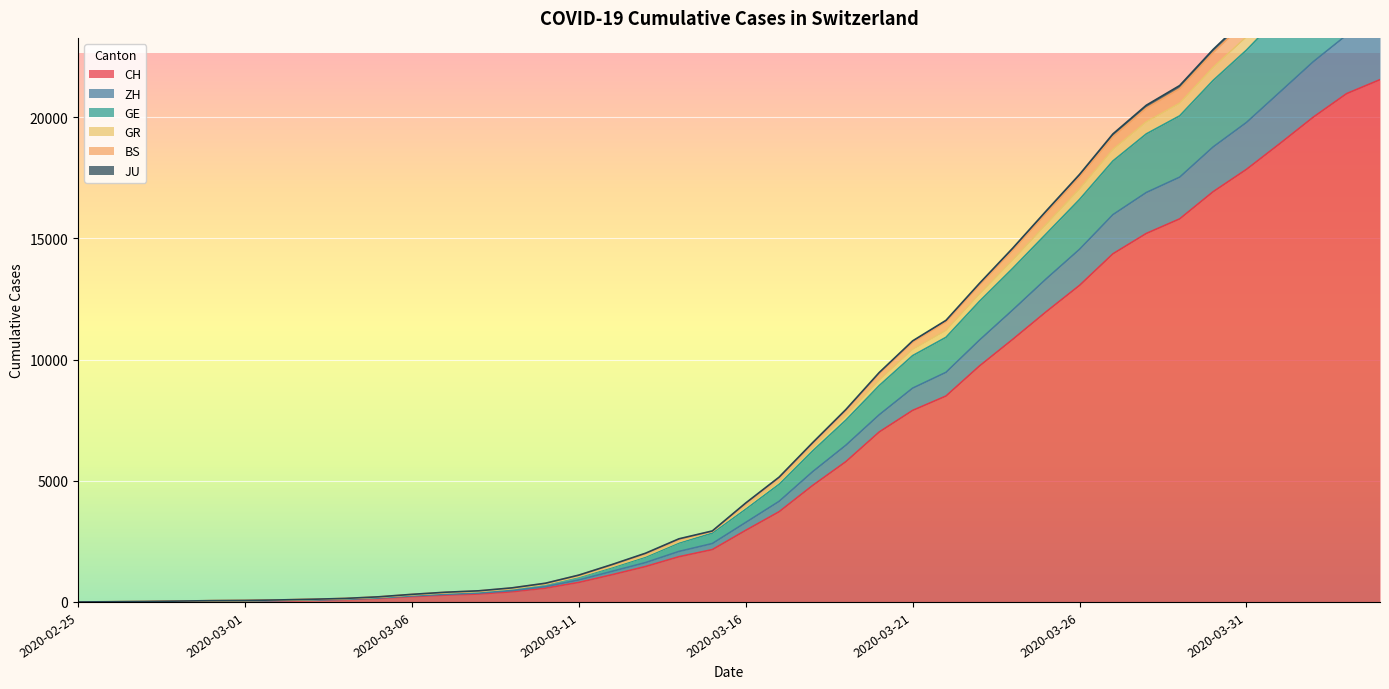

The value of CH at 2020-03-26 is 3610. True or false?

False